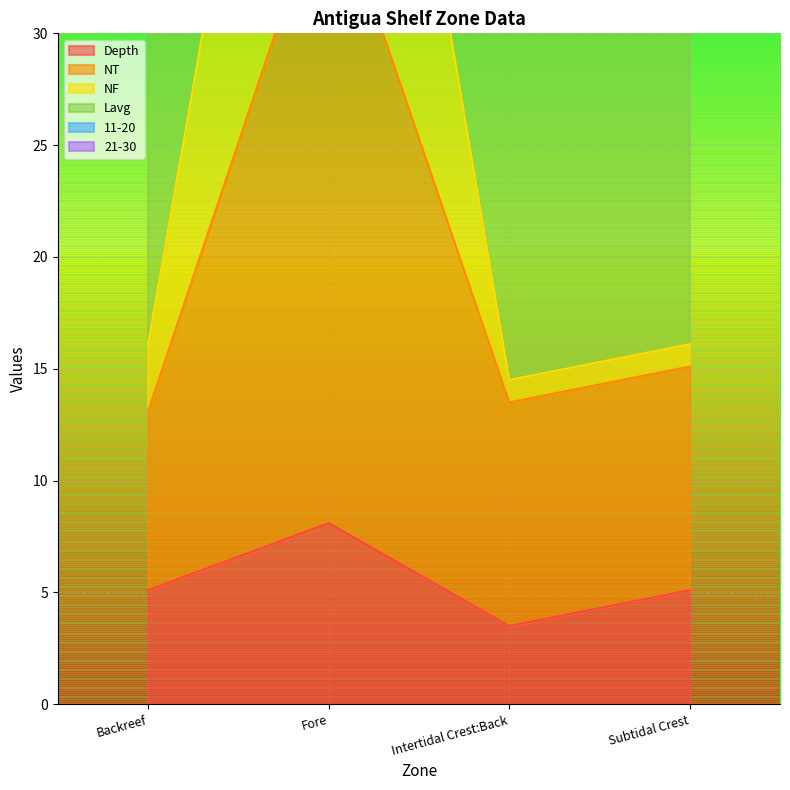

At which label does Depth first exceed 5?

Backreef